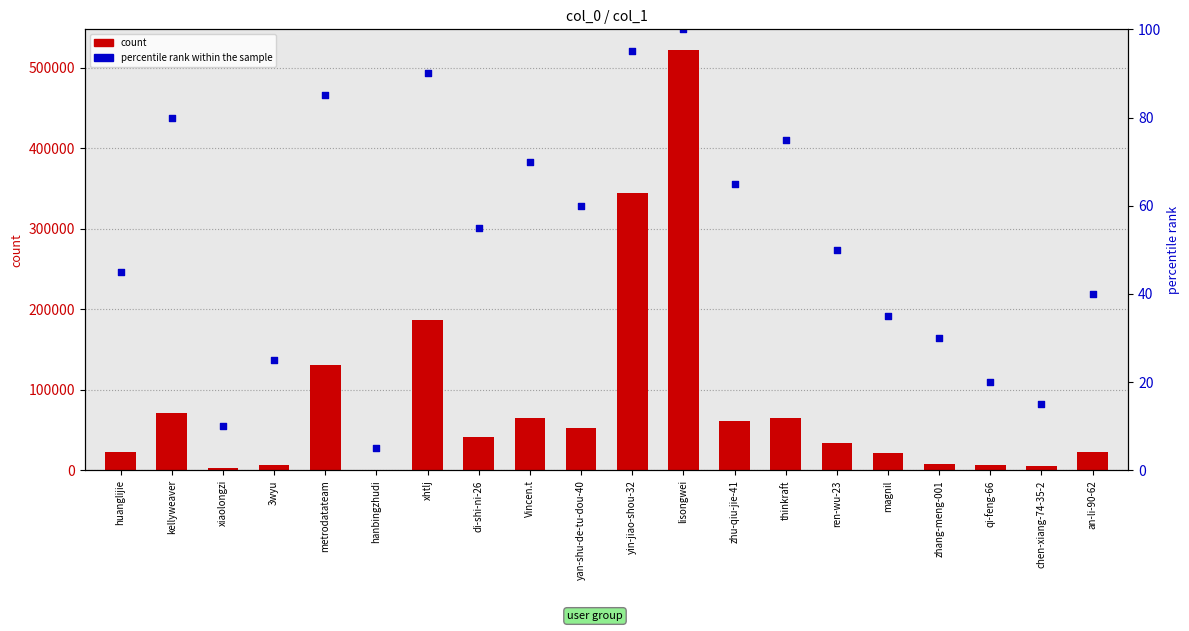

Which series contains the highest Y value?

count